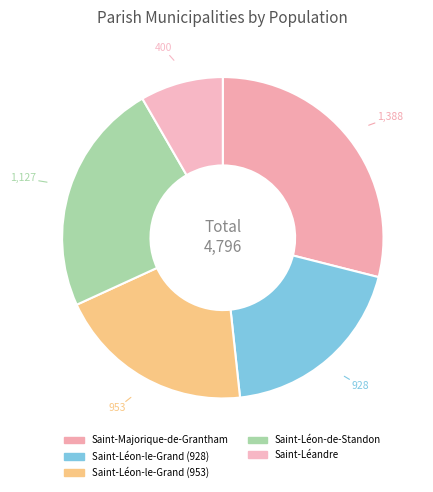

Does any single category account for the majority?

No